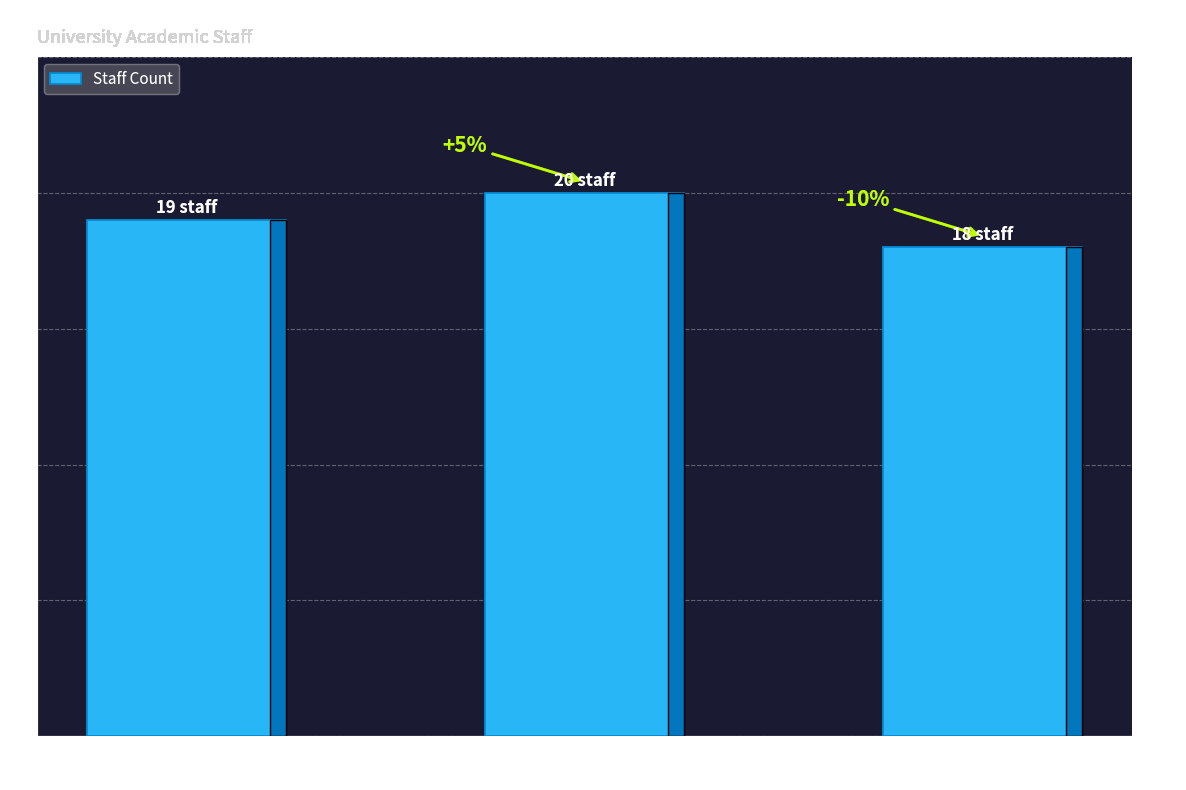

What is the label of the 1st bar from the right?

Petroleum Science
and Engineering